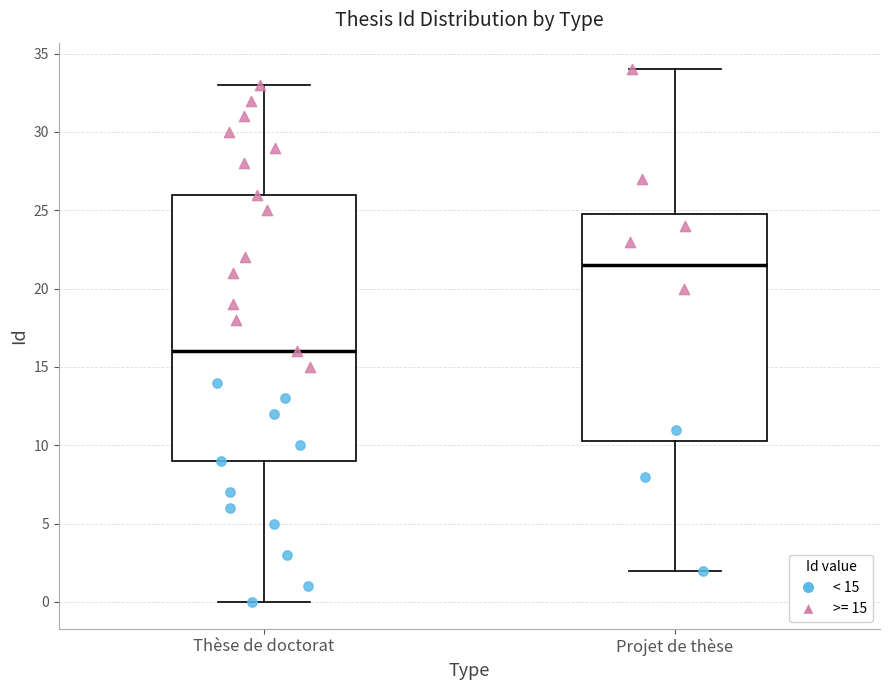

Comparing the boxes themselves (not the whiskers), which one is the tallest?

Thèse de doctorat